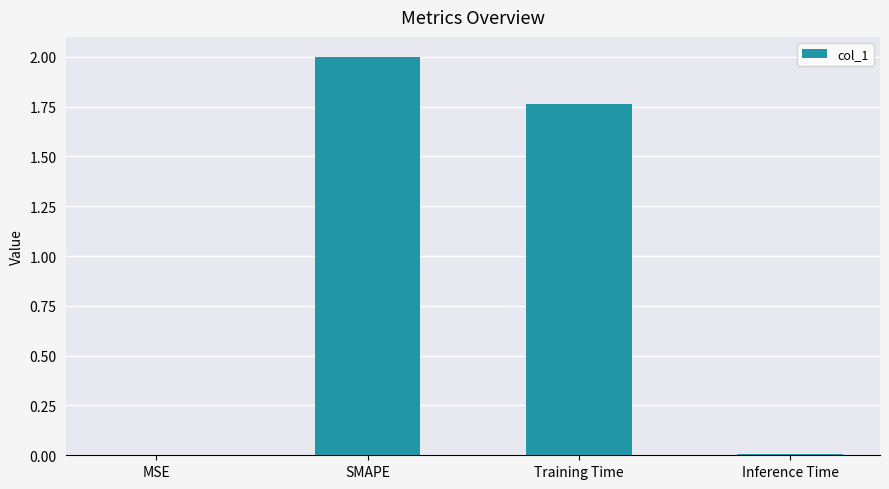

What is the sum of all values?

3.8